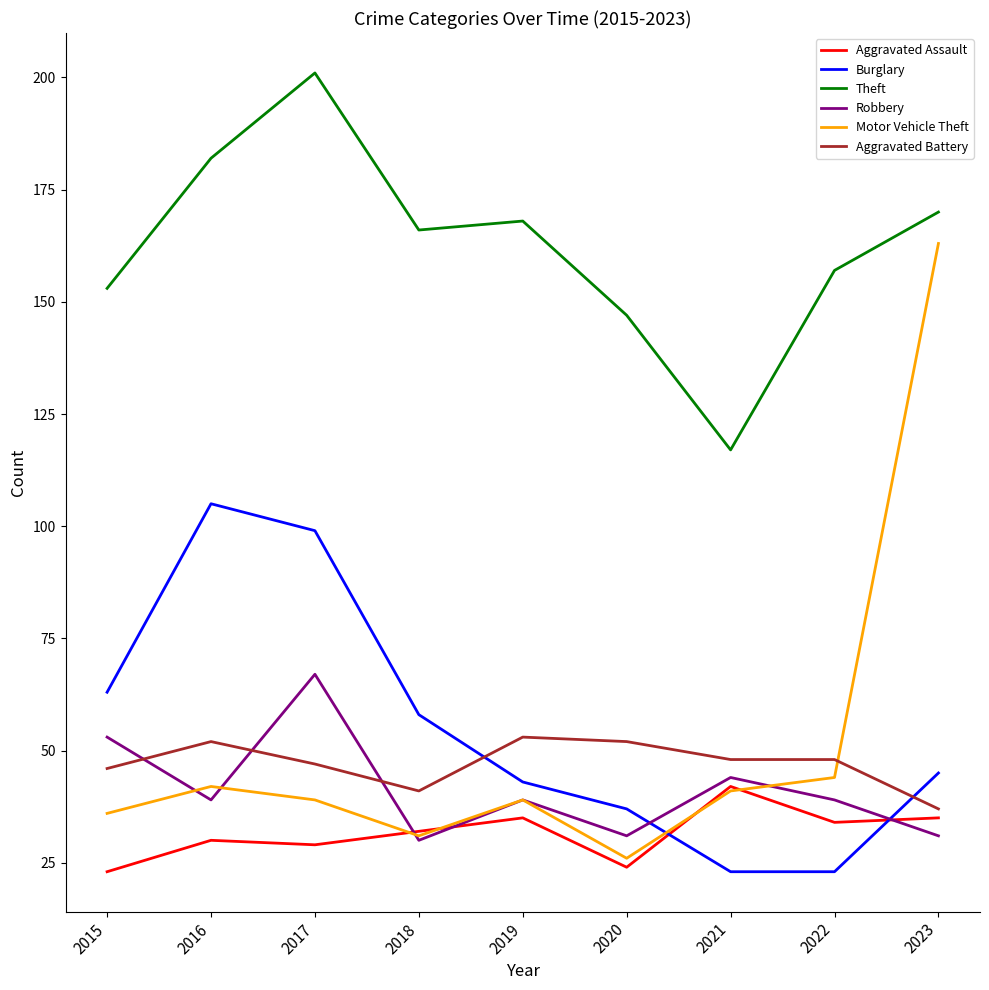

At 2020, list the series in order from largest to smallest.

Theft, Aggravated Battery, Burglary, Robbery, Motor Vehicle Theft, Aggravated Assault